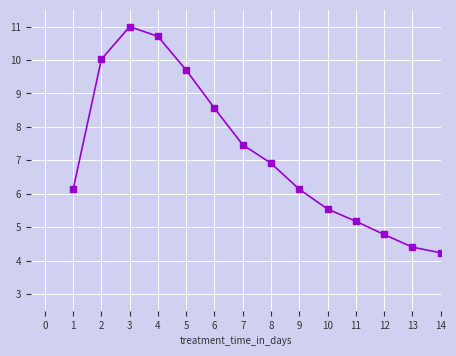

Which category has the highest value across all series?

3